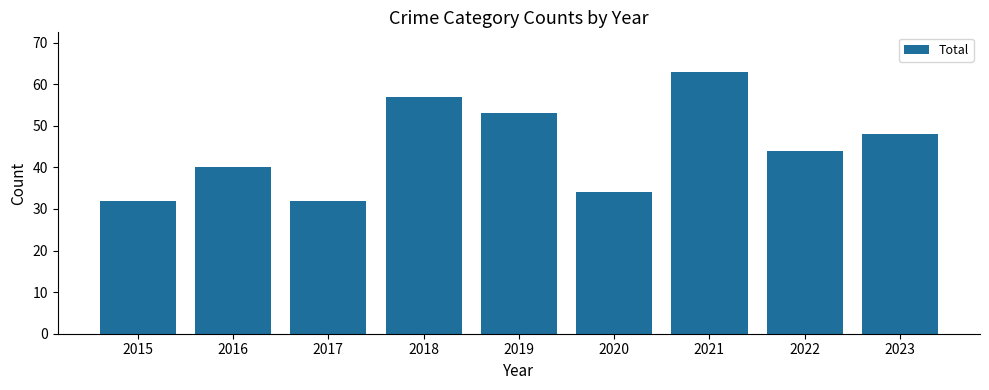

True or false: the data shows 10 at 2017.

False